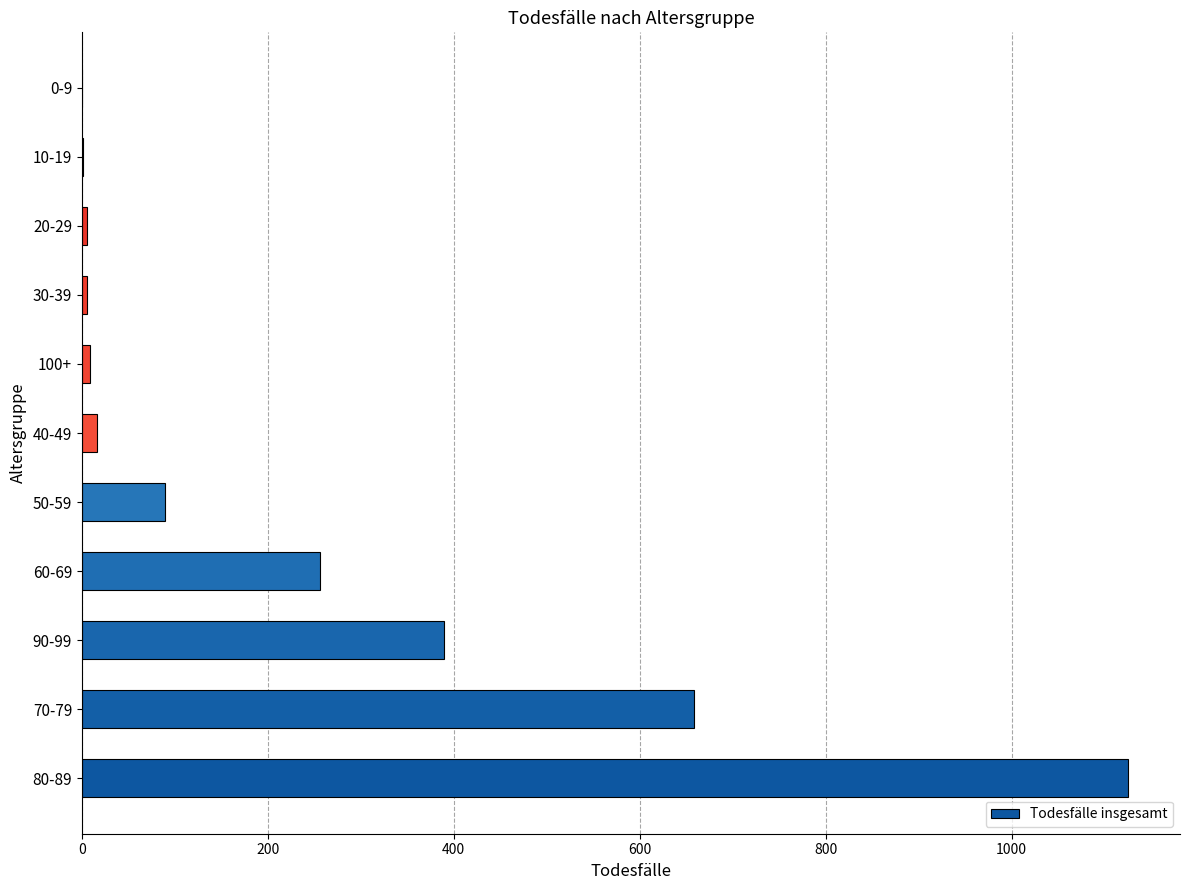

Approximately how many times larger is the value at 50-59 compared to 60-69?

0.3